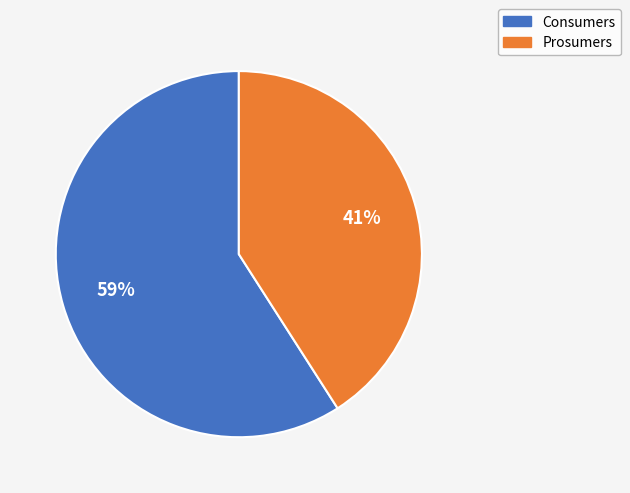

Does Prosumers represent more than half of the total?

No